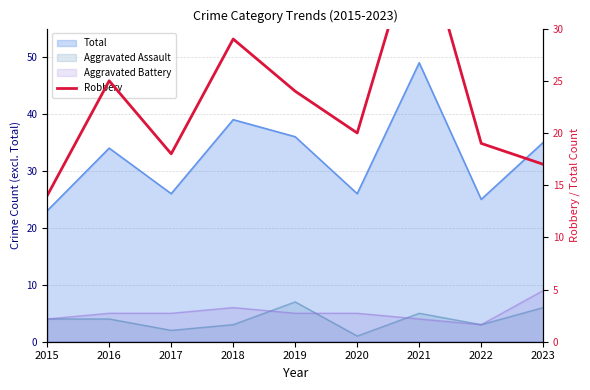

What is the value of the 9th point from the left?

17